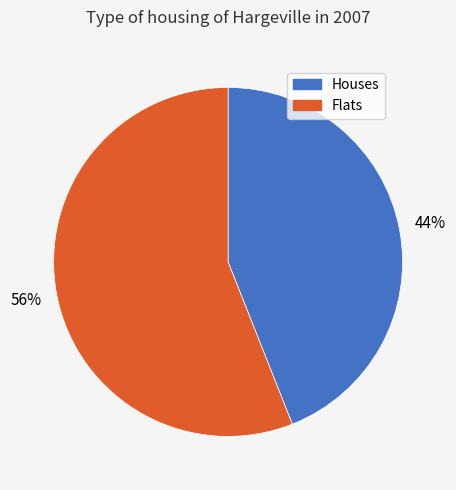

Count the number of slices in the pie.

2